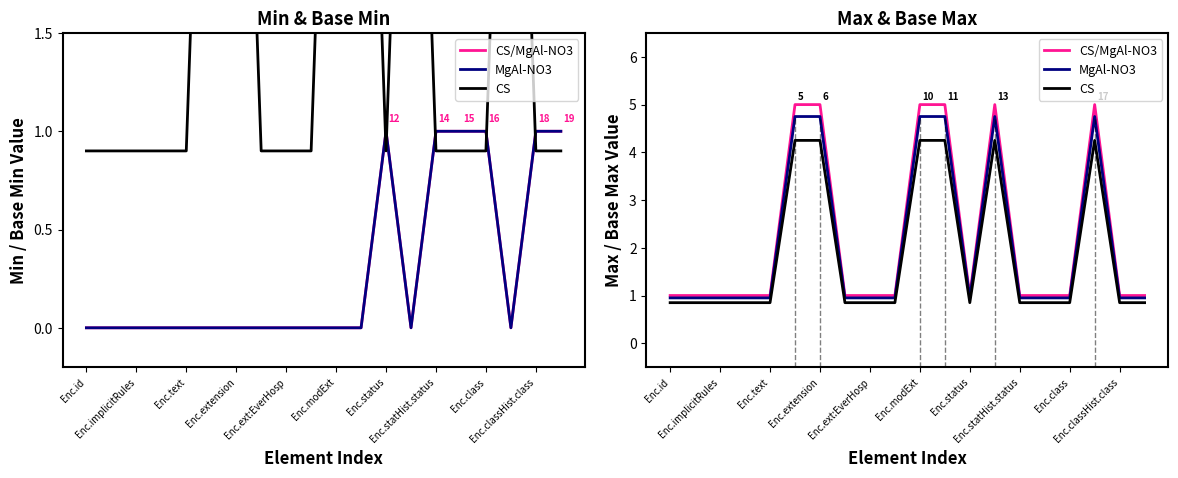

What is the difference between the highest and lowest values at Enc.modExt?

0.8